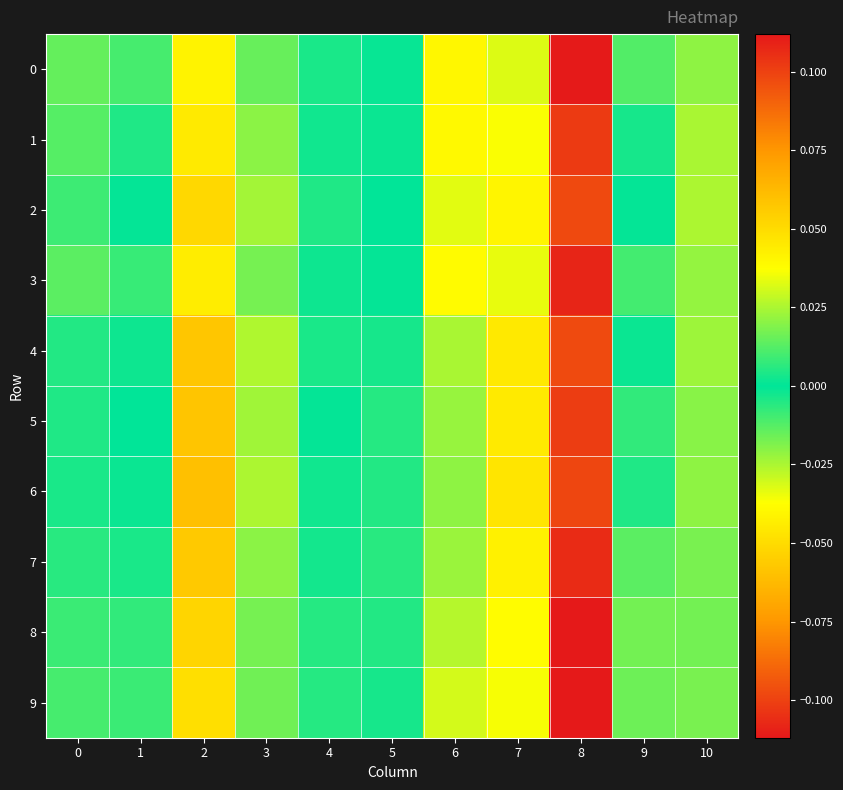

Which category has the highest value across all series?

2